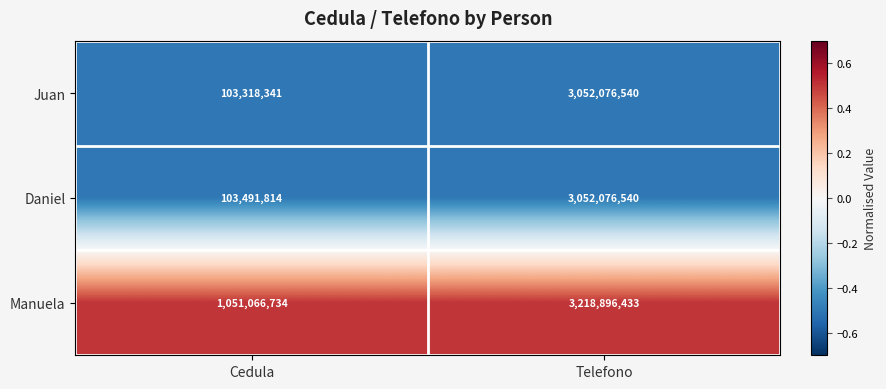

What is the spread (max minus min) of values at Cedula?

947748393